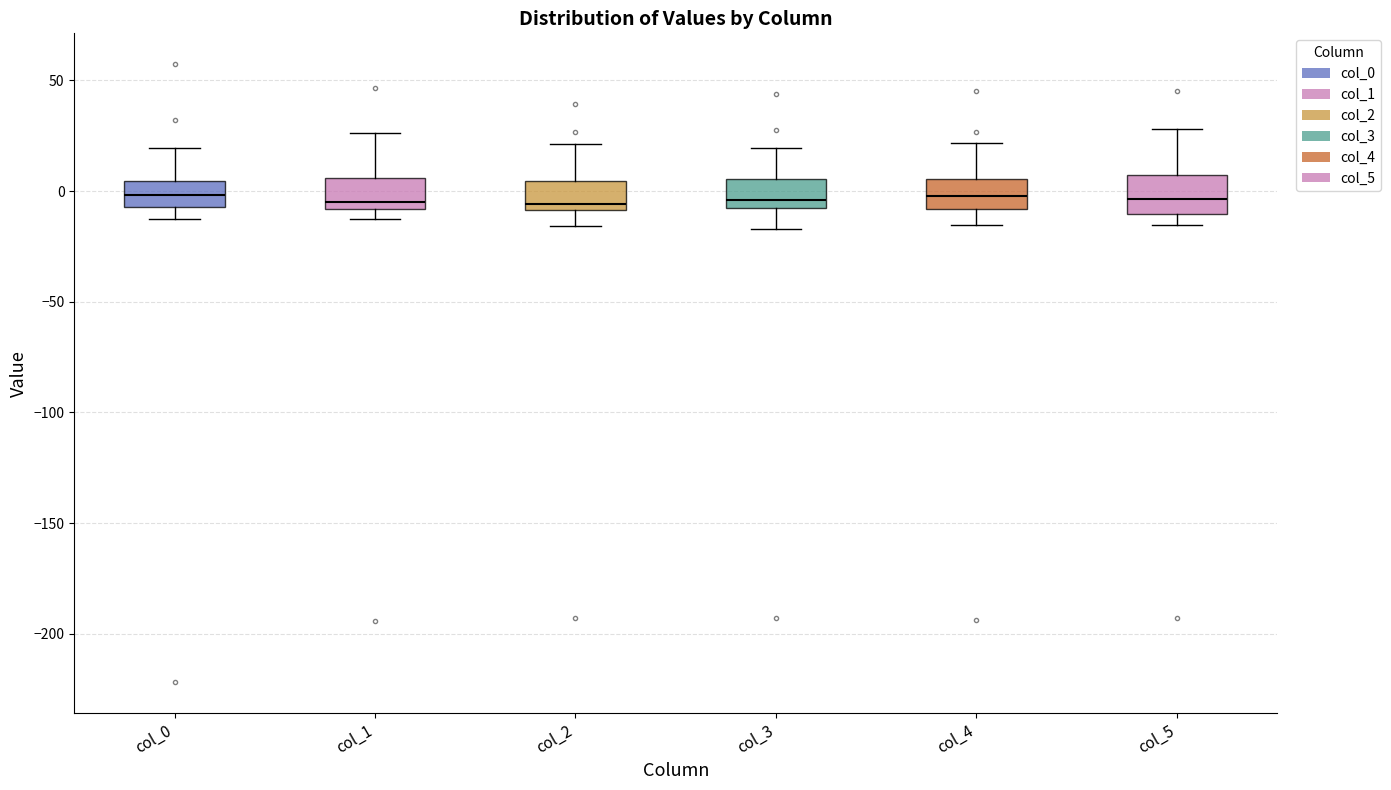

Reading left to right, transcribe this box plot: for each box, give where its median line is, the range the box spans, and where its two whiskers end, as read against the y-axis. The values are not printed on the chart, so give them approximately, as read against the axis.

col_0: median 0, box -5 to 5, whiskers -15 to 20
col_1: median -5, box -10 to 5, whiskers -15 to 25
col_2: median -5, box -10 to 5, whiskers -15 to 20
col_3: median -5, box -10 to 5, whiskers -15 to 20
col_4: median 0, box -10 to 5, whiskers -15 to 20
col_5: median -5, box -10 to 5, whiskers -15 to 30